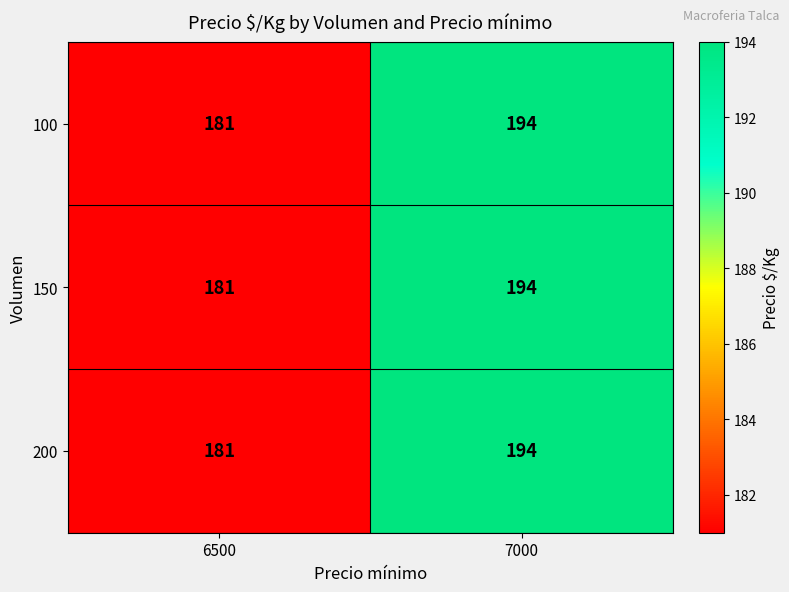

What is the total value across all series at 6500?

543